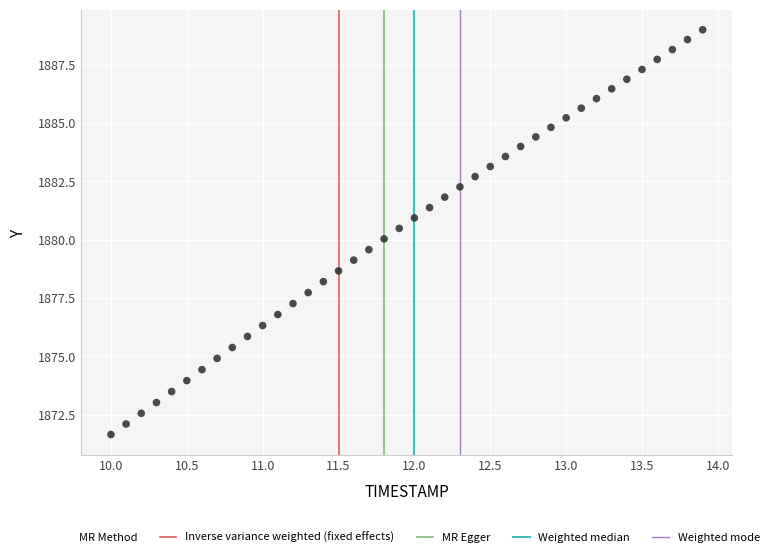

What is the range of X values (max minus min)?

3.9